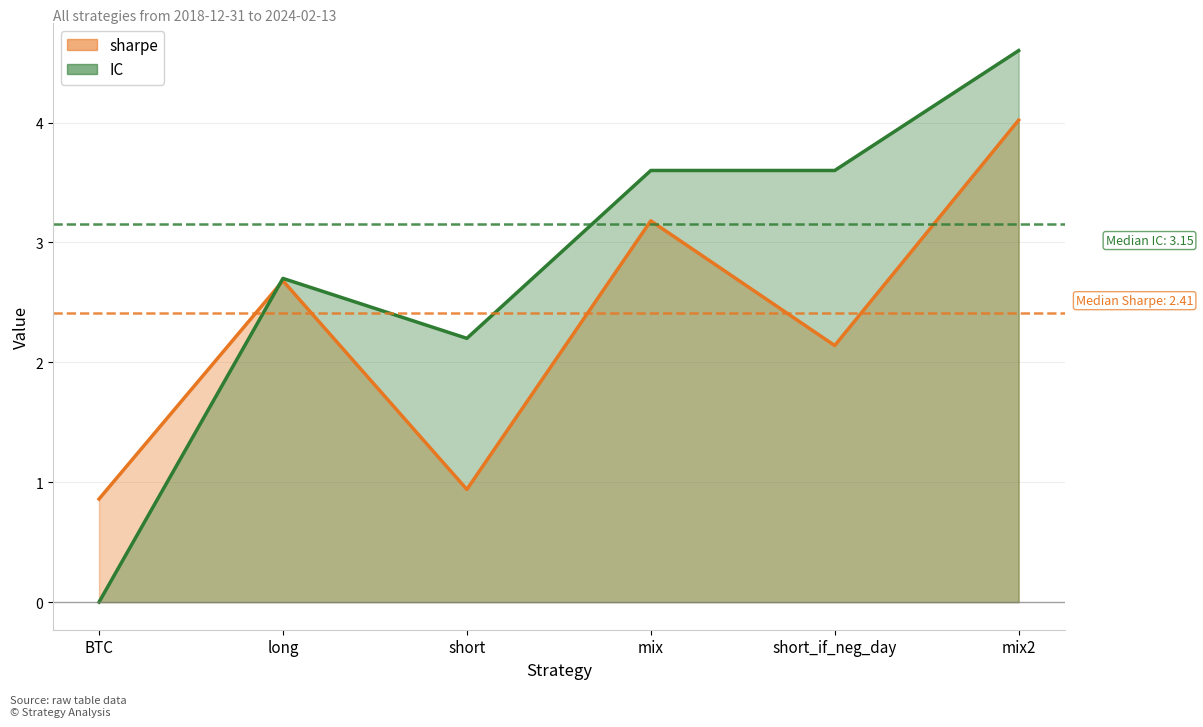

The sharpe series shows 4.0 at mix2. True or false?

True